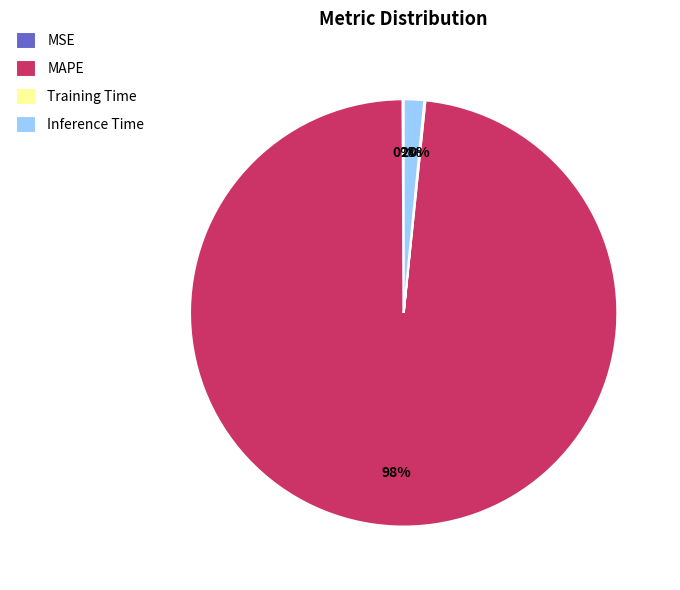

Is there any slice that represents more than half of the pie?

Yes